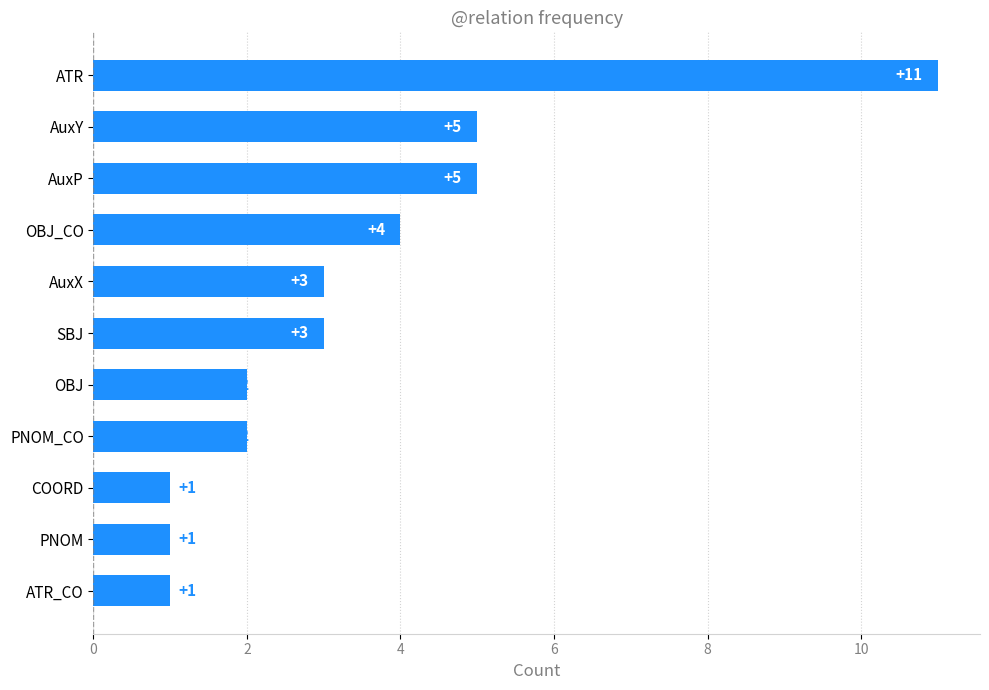

Which has a higher value, SBJ or OBJ_CO?

OBJ_CO